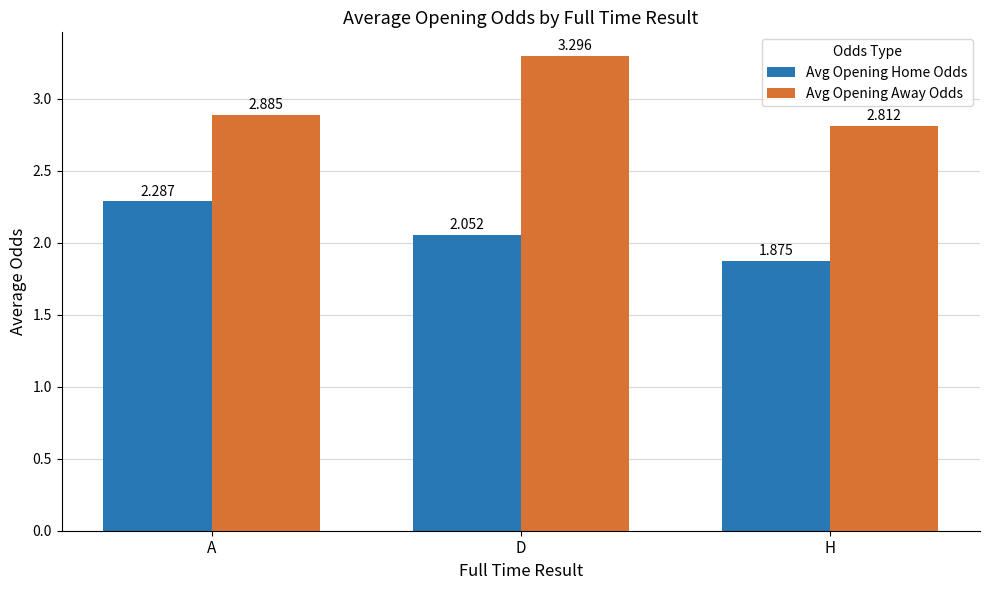

What is the spread (max minus min) of values at A?

0.6